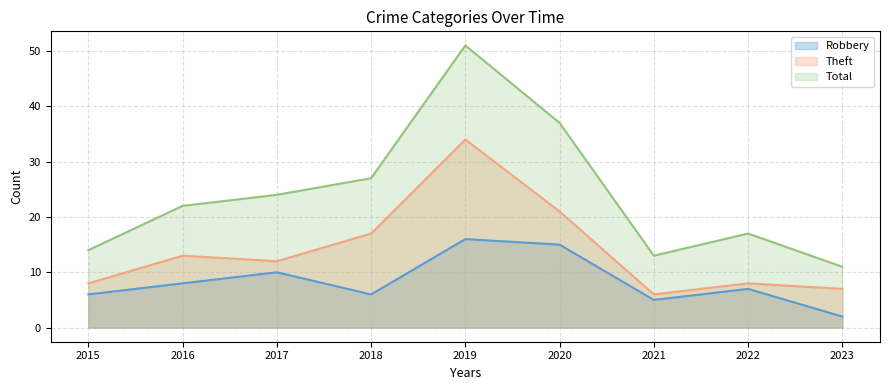

True or false: Total has a value of 22 at 2016.

True